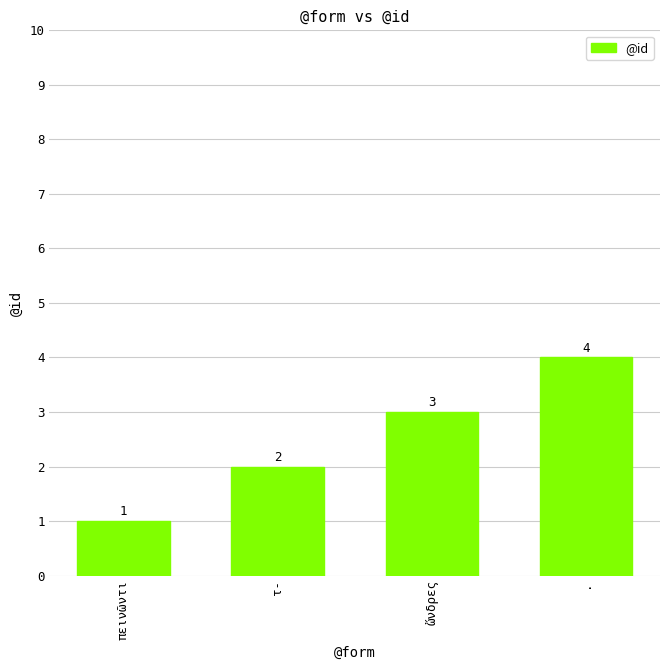

Rank the categories by value from highest to lowest.

., ὤνδρες, τ-, πεινῶντι